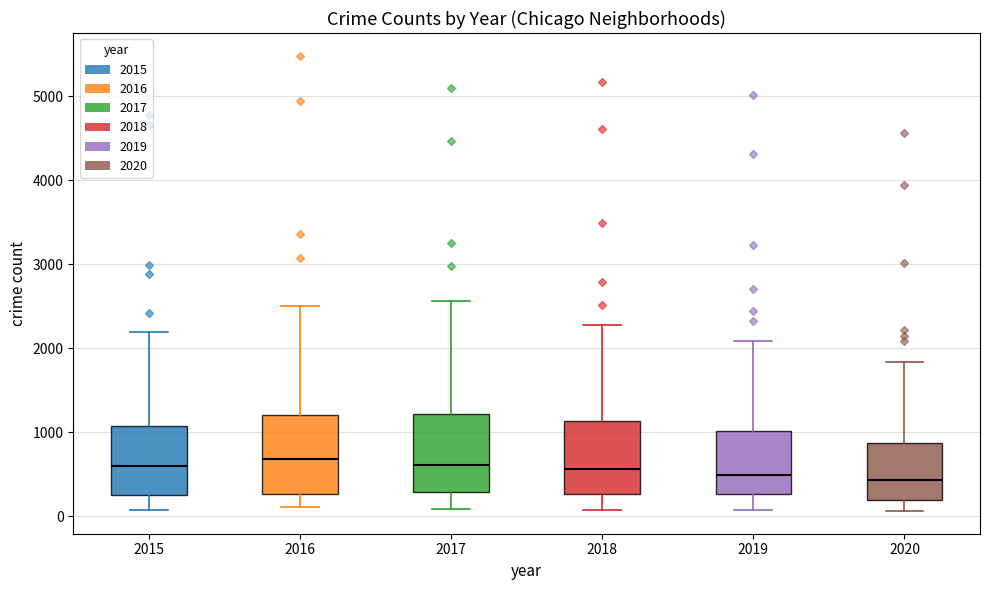

Reading left to right, read every box against the y-axis: the position of its median line, the range the box covers, and the ends of its whiskers. The values are not printed on the chart, so give them approximately, as read against the axis.

2015: median 600, box 300 to 1100, whiskers 100 to 2200
2016: median 700, box 300 to 1200, whiskers 100 to 2500
2017: median 600, box 300 to 1200, whiskers 100 to 2600
2018: median 600, box 300 to 1100, whiskers 100 to 2300
2019: median 500, box 300 to 1000, whiskers 100 to 2100
2020: median 400, box 200 to 900, whiskers 100 to 1800